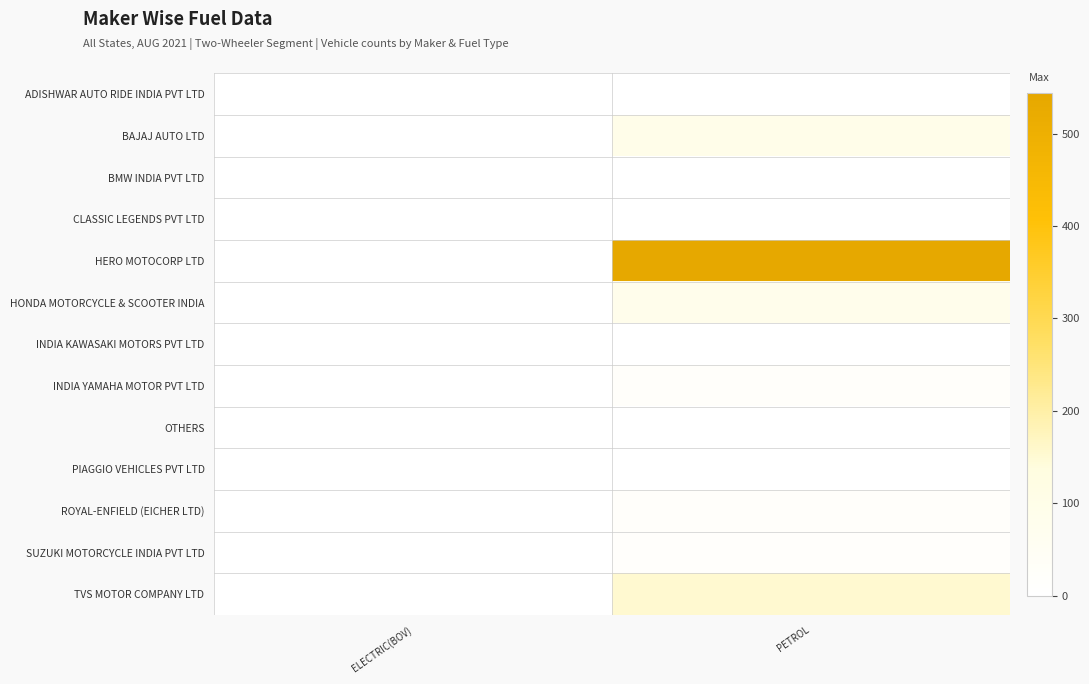

What is the maximum value shown in the chart?

544